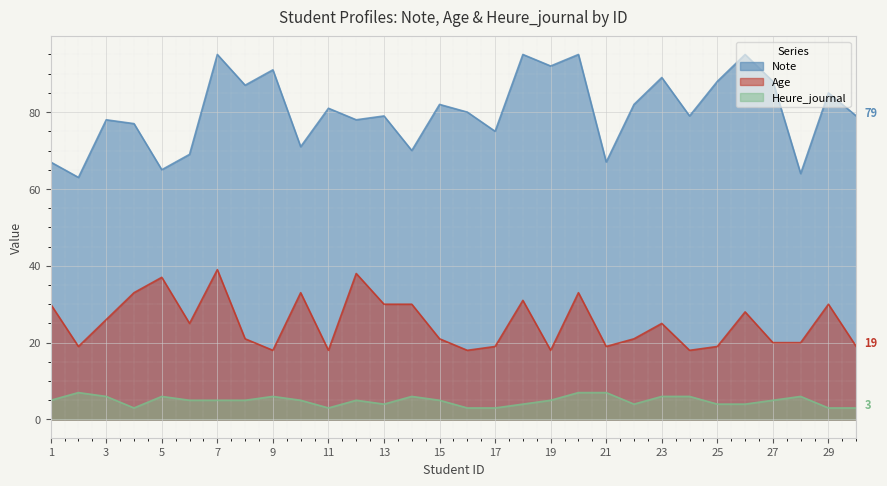

Where is the first local maximum for Age?

5